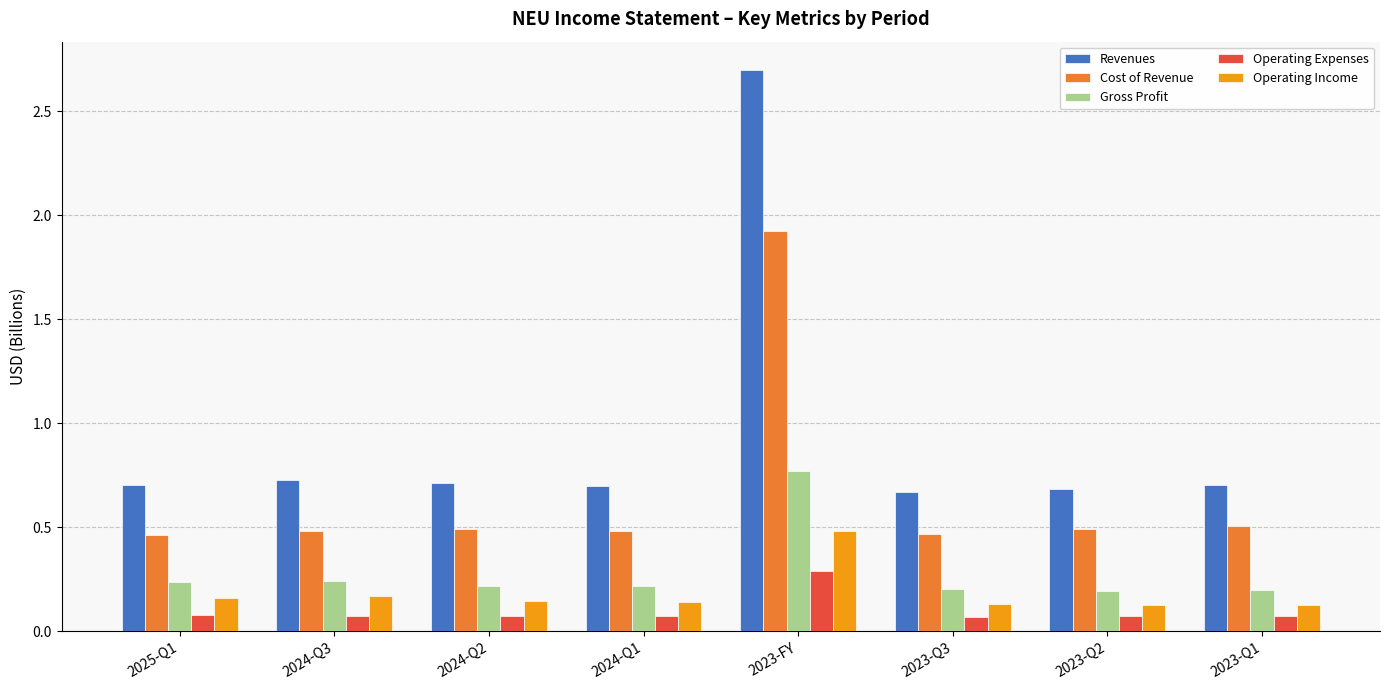

What is the total value across all series at 2024-Q1?

1.6